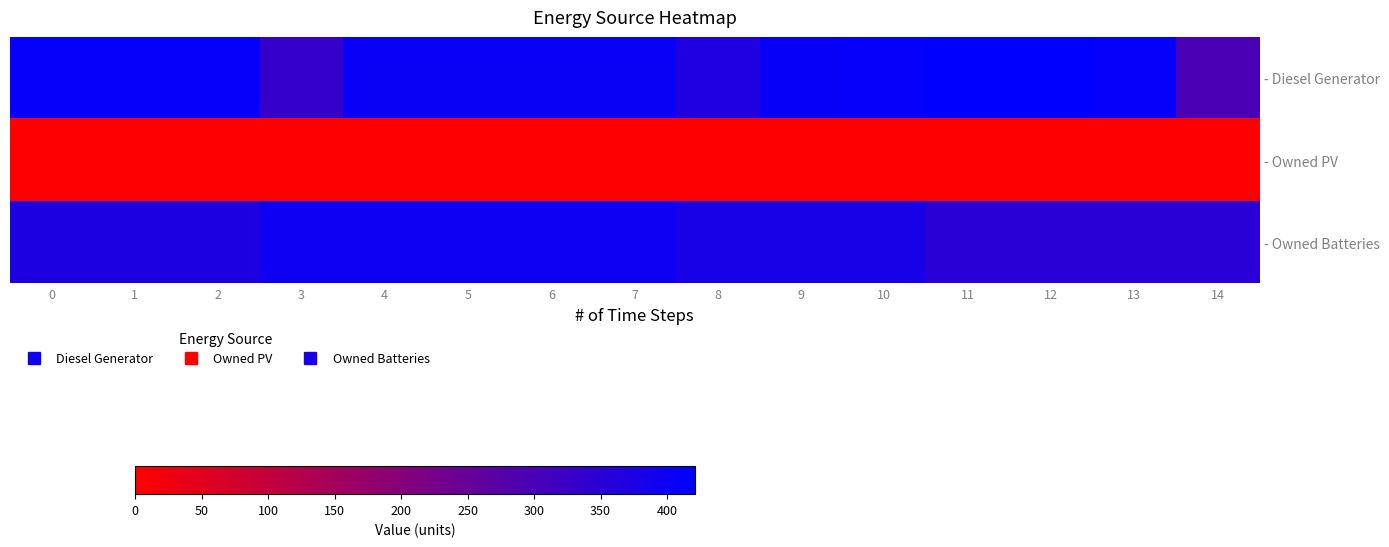

Which series has the largest total across all categories?

- Diesel Generator